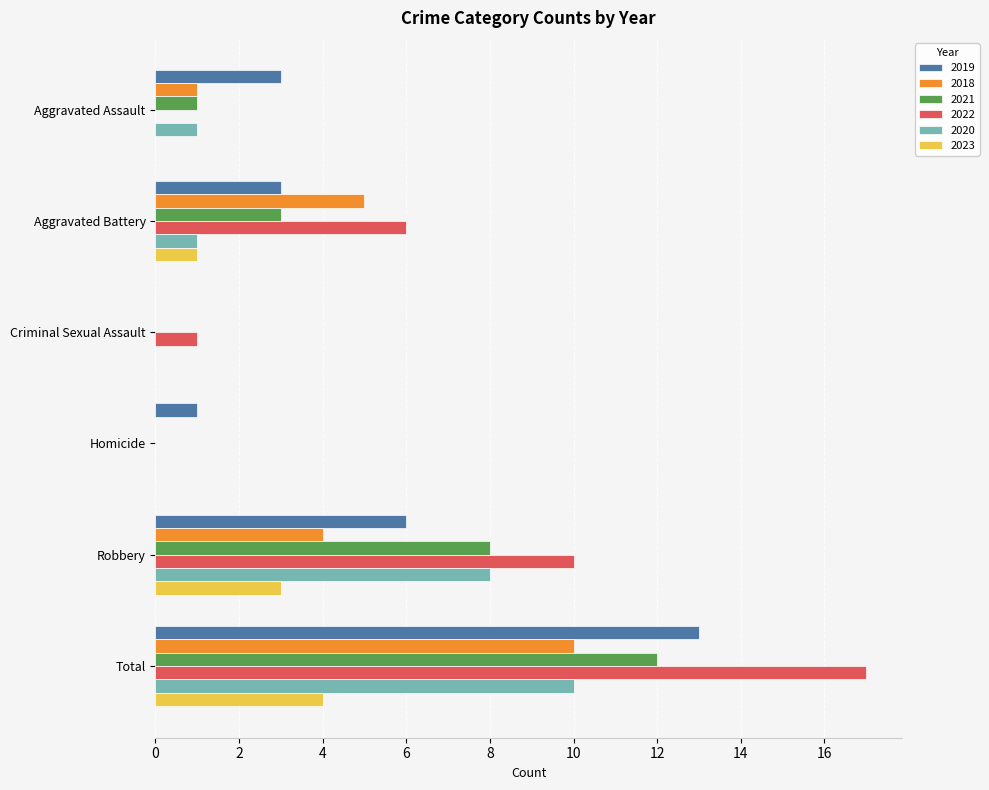

The value of 2020 at Criminal Sexual Assault is -5. True or false?

False